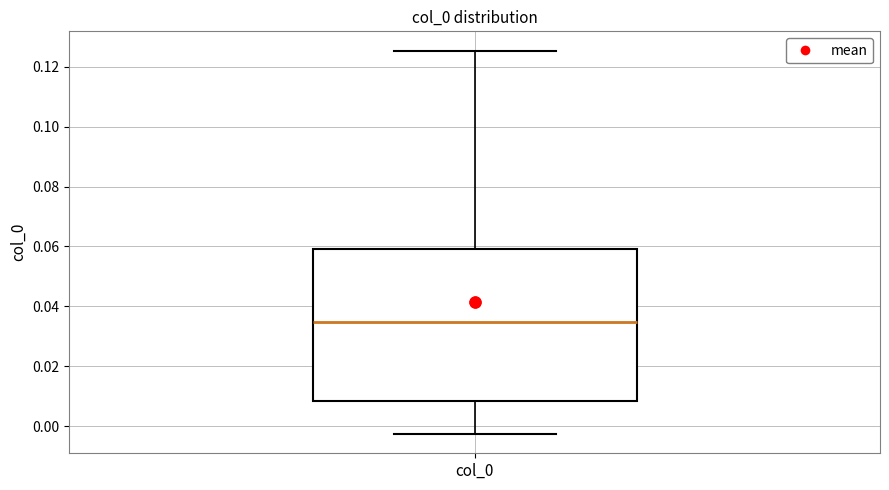

Transcribe this box plot: give where the median line is, the range the box spans, and where the two whiskers end, as read against the y-axis. The values are not printed on the chart, so give them approximately, as read against the axis.

median 0.034, box 0.008 to 0.060, whiskers -0.002 to 0.126